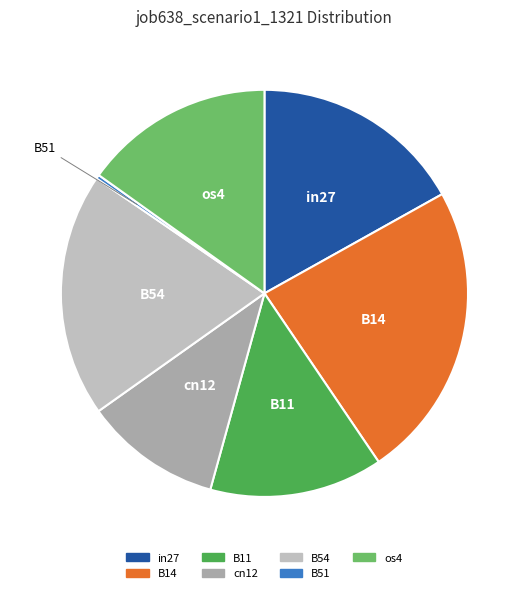

Which slice is the largest?

B14